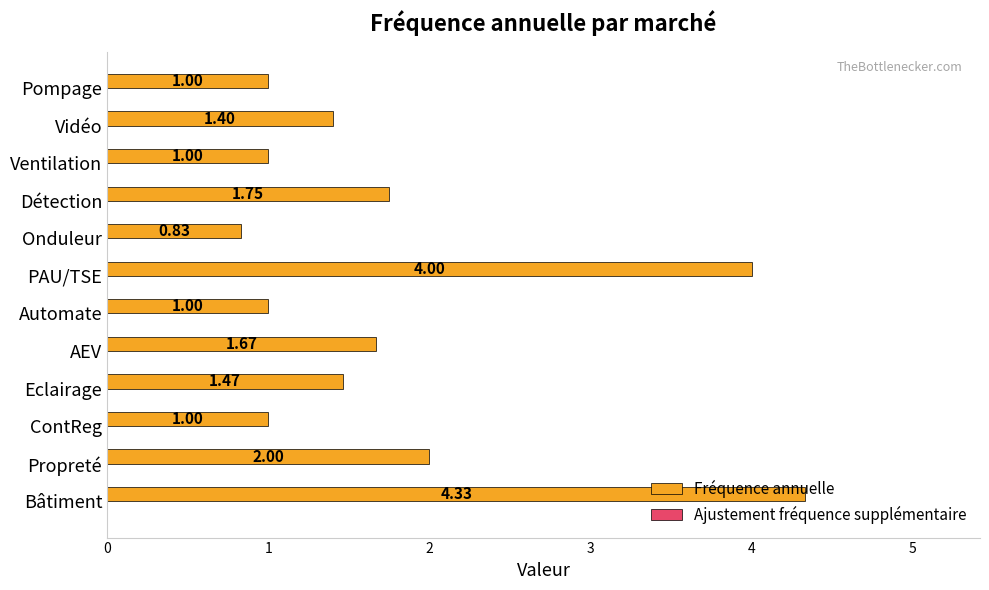

Count the number of categories in the chart.

12